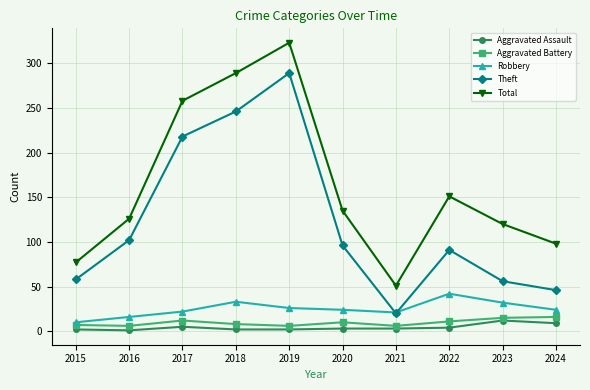

Is it true that Theft equals 102 at 2016?

True